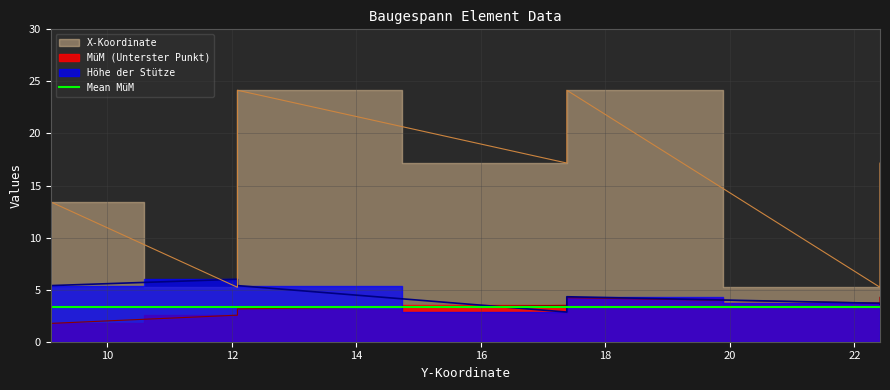

Count the number of categories in the chart.

7